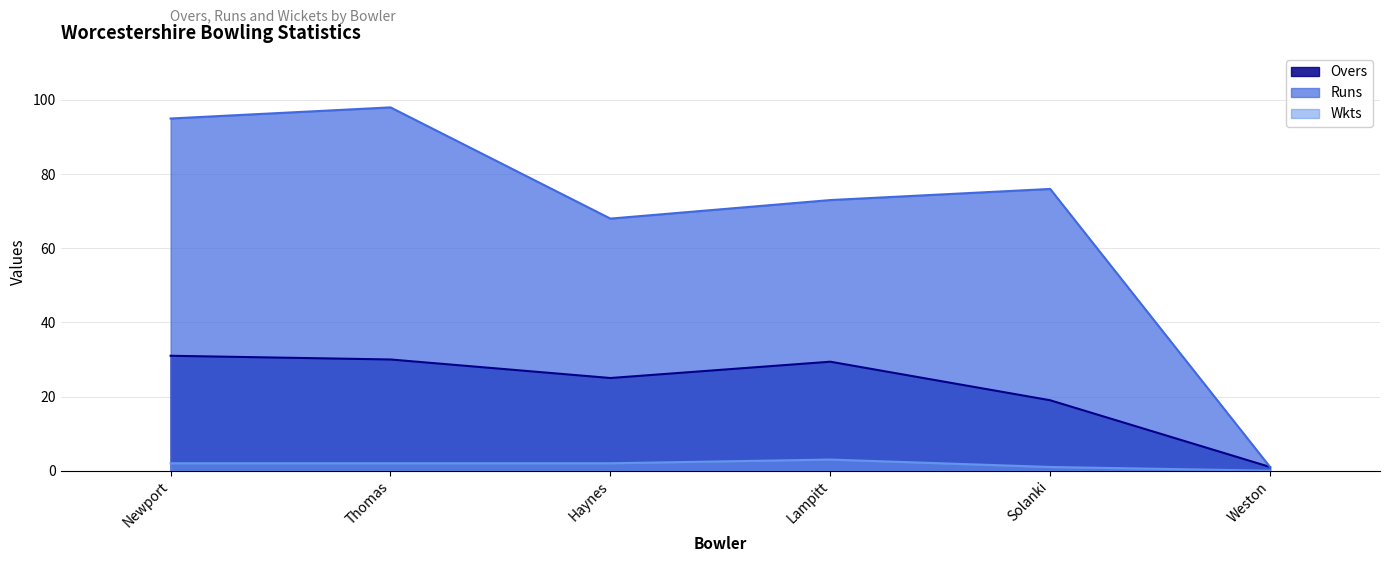

What is the total value across all series at Haynes?

95.0